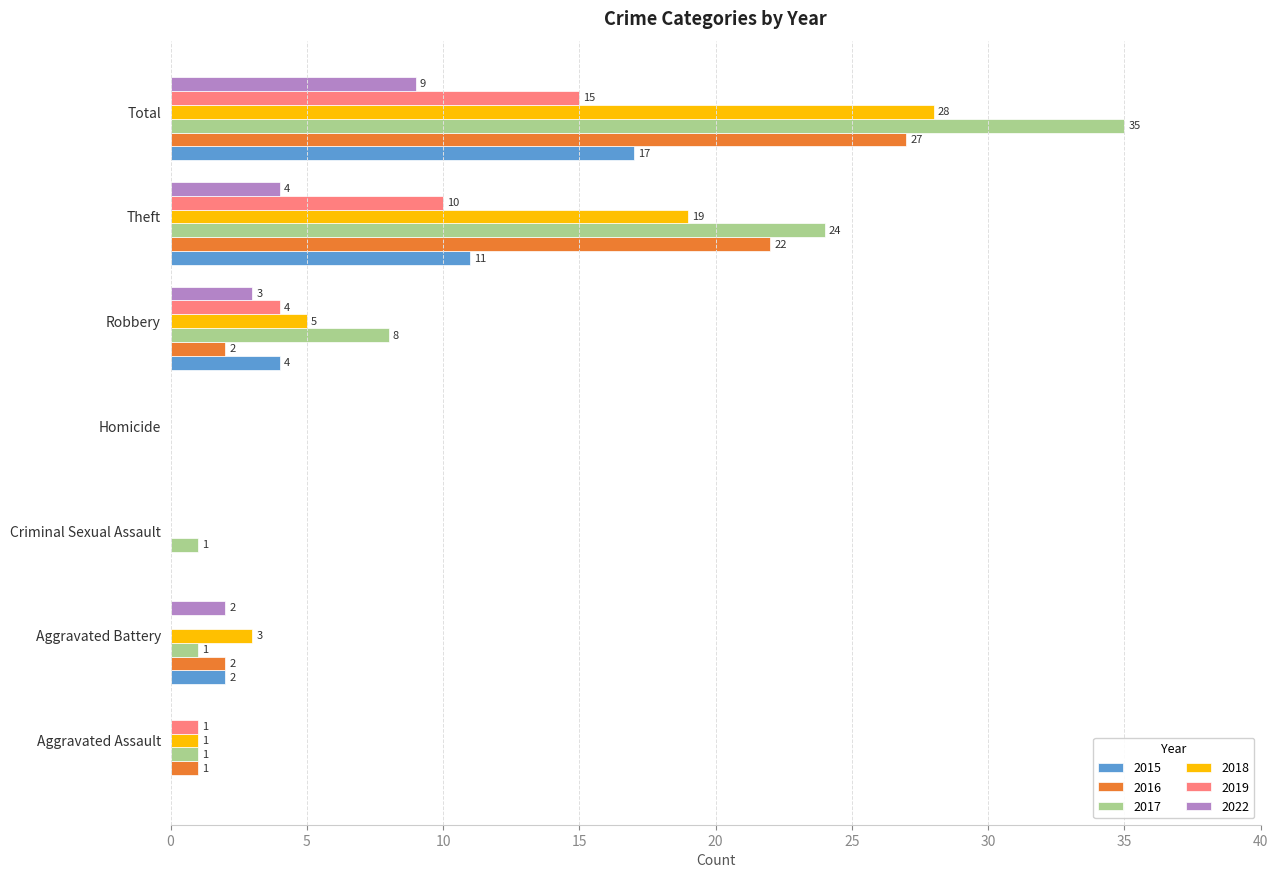

What is the total value across all series at Total?

131